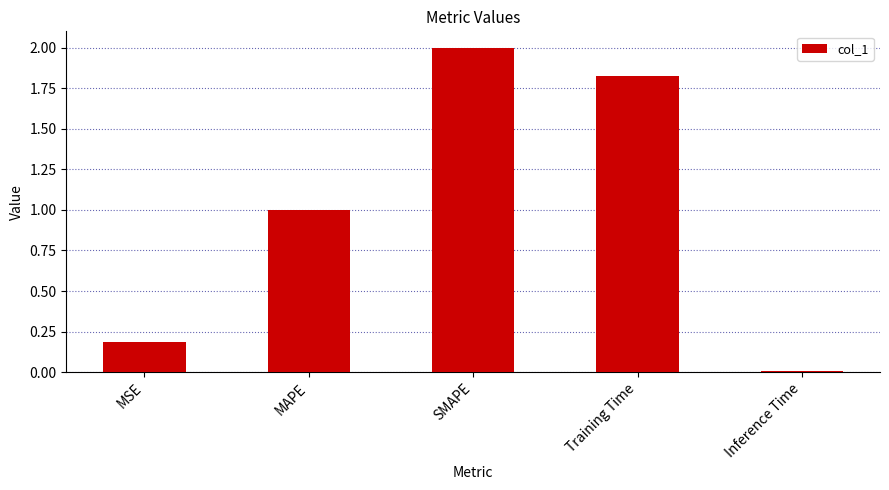

What value does the data have at SMAPE?

2.0